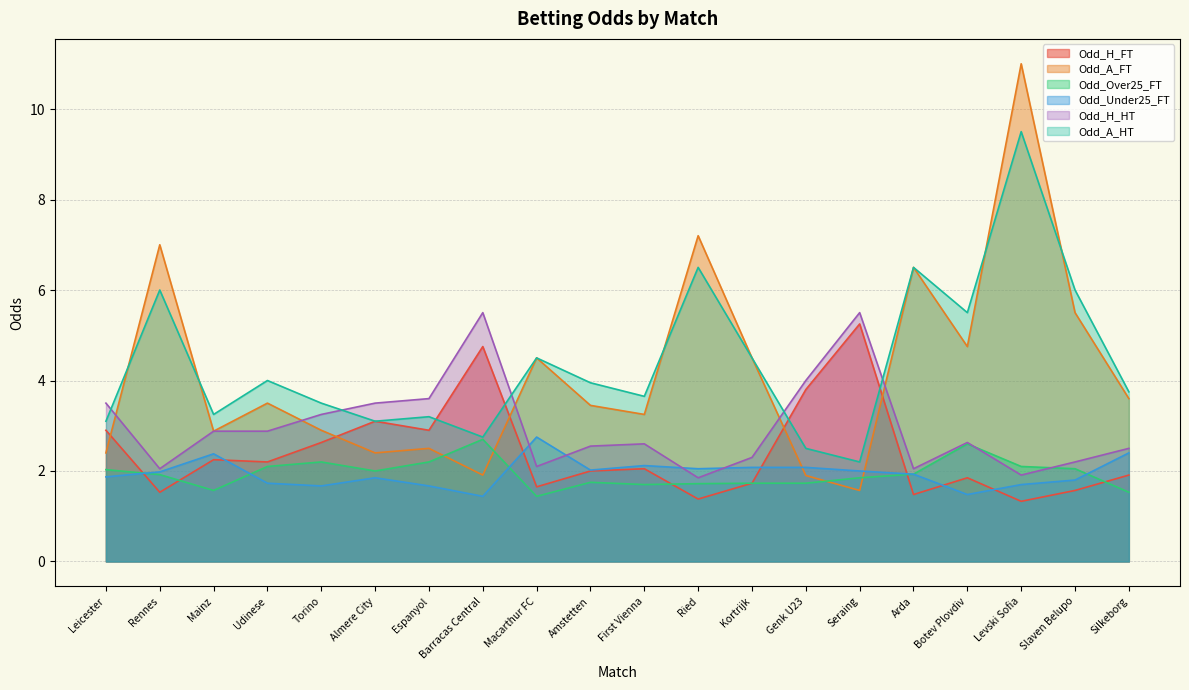

In Odd_A_HT, how many points are lower than both neighbors (excluding endpoints)?

6